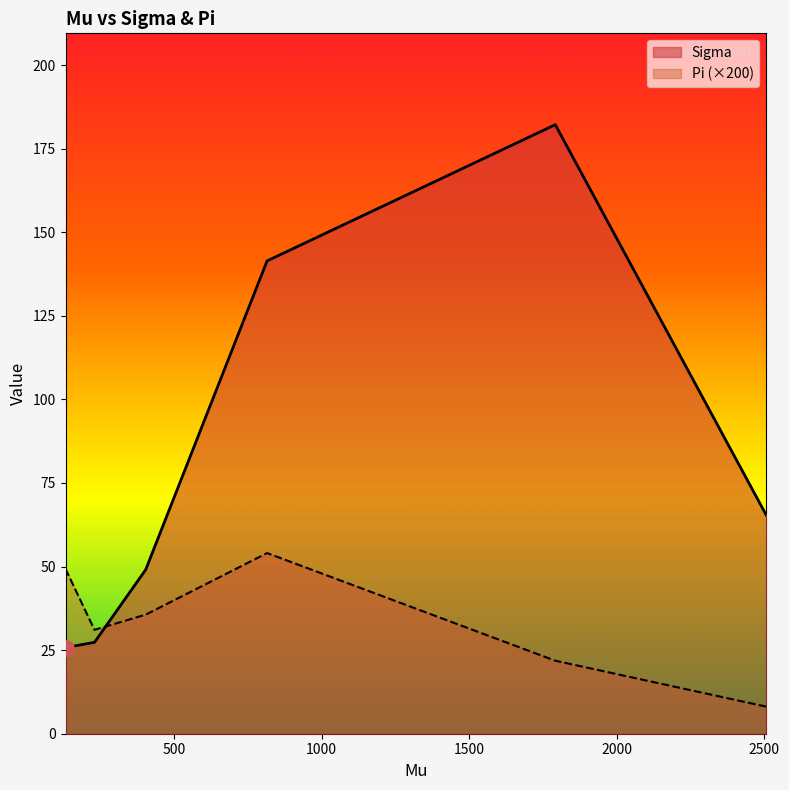

What is the total value across all series at 2506.541485?

73.5